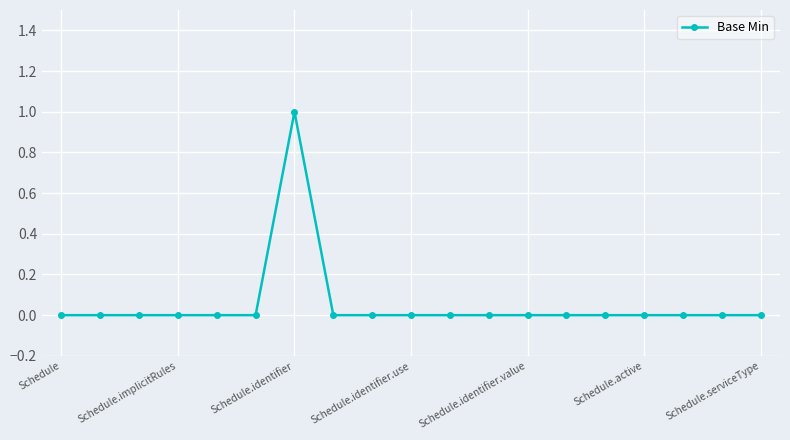

How many lines are shown in the chart?

1